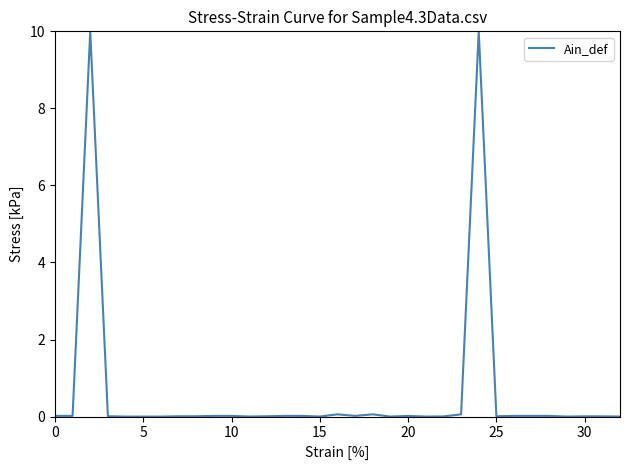

What is the maximum value shown in the chart?

10.0